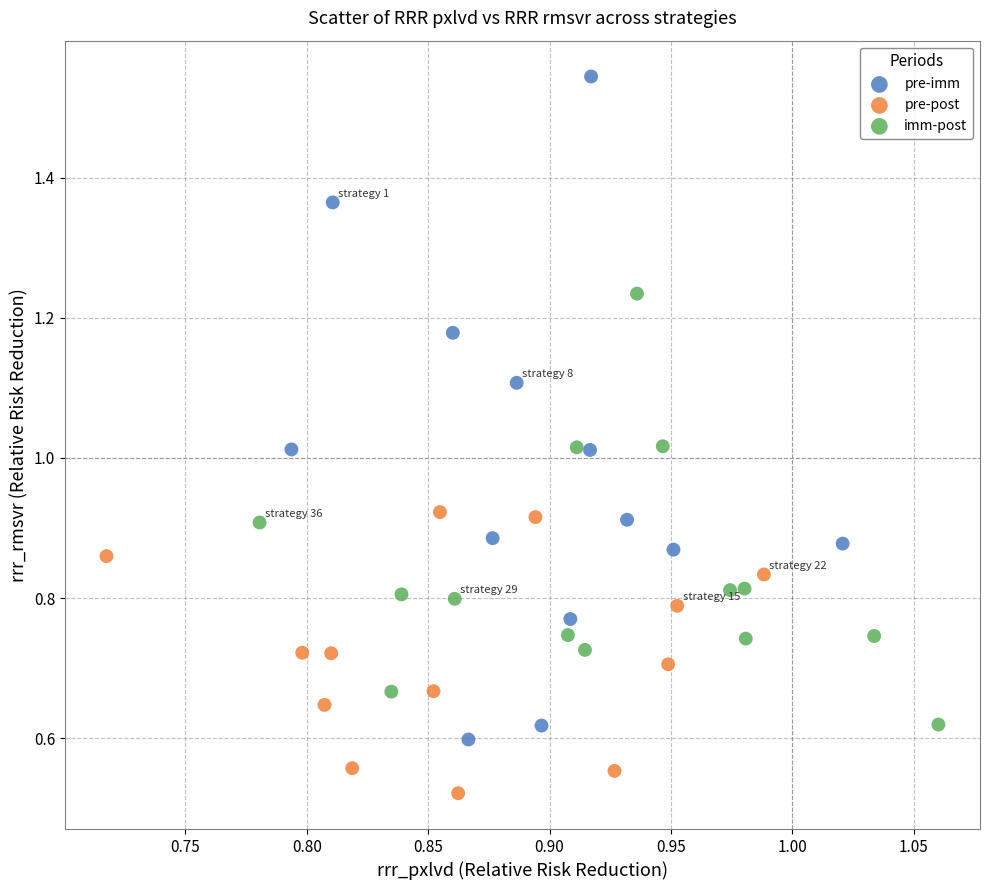

Which series contains the highest Y value?

pre-imm